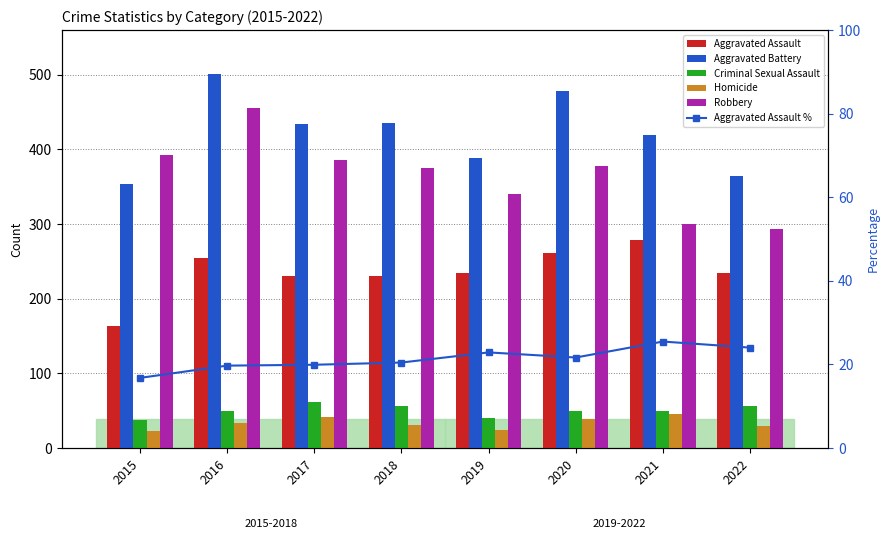

What is the value of the Homicide bar at the 4th from the left?

31.0